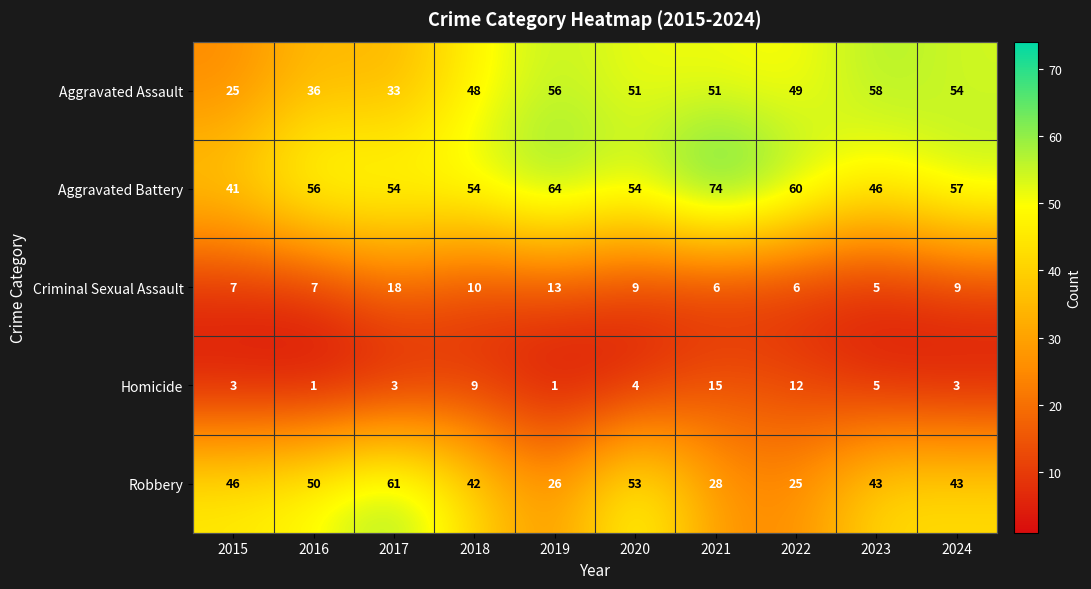

What value does the Robbery series have at 2021, to the nearest 10?

30